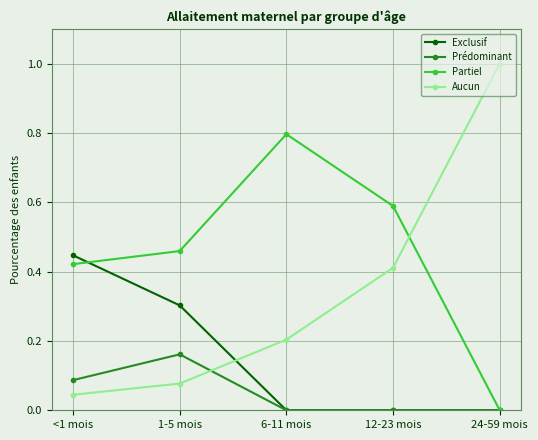

What is the difference between the second highest and second lowest values in the Exclusif series?

0.3